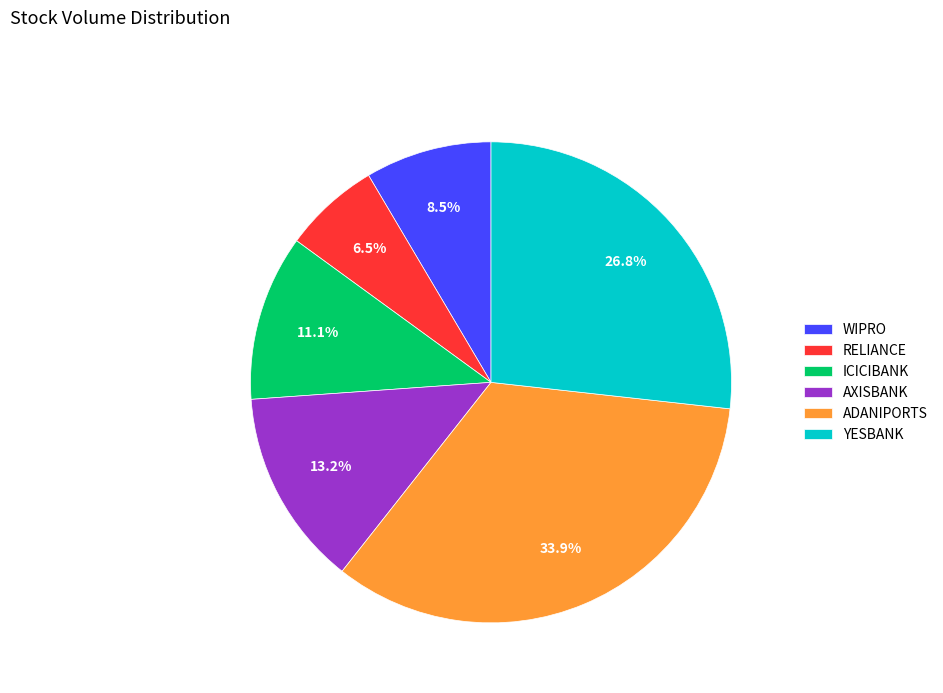

Rank the categories by value from lowest to highest.

RELIANCE, WIPRO, ICICIBANK, AXISBANK, YESBANK, ADANIPORTS